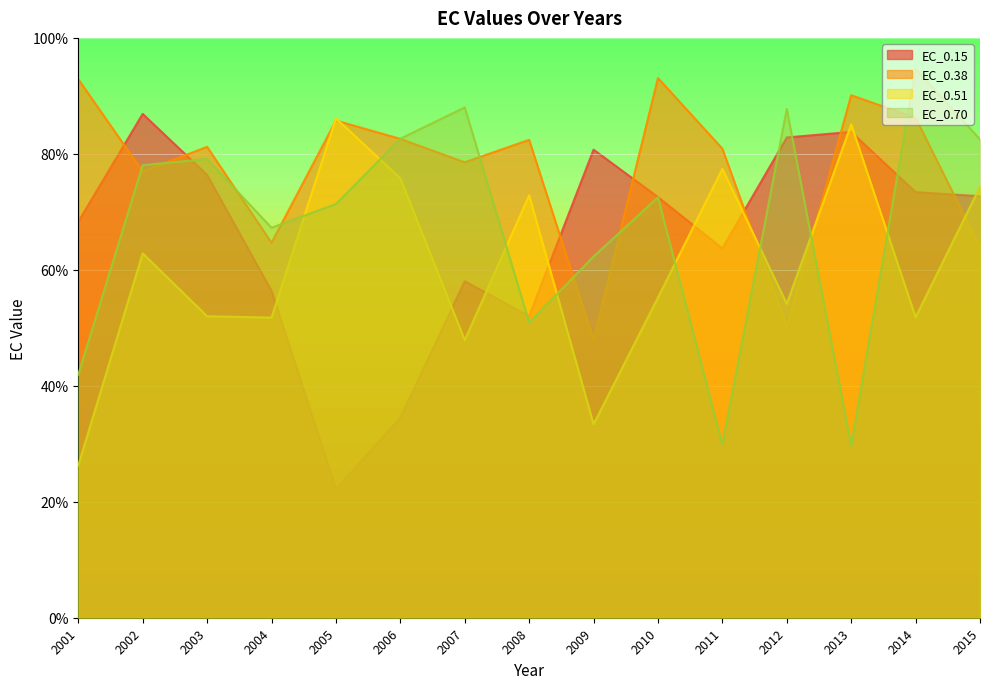

Reading left to right, extract all data points from this chart.

EC_0.15: 2001=68.3	2002=86.9	2003=76.4	2004=56.4	2005=22.2	2006=34.5	2007=58.0	2008=52.0	2009=80.7	2010=72.5	2011=63.7	2012=82.8	2013=83.8	2014=73.4	2015=72.7
EC_0.38: 2001=92.9	2002=77.0	2003=81.2	2004=64.7	2005=85.8	2006=82.6	2007=78.5	2008=82.4	2009=47.9	2010=93.1	2011=80.9	2012=50.2	2013=90.1	2014=86.2	2015=63.9
EC_0.51: 2001=26.3	2002=62.8	2003=52.0	2004=51.8	2005=86.1	2006=75.8	2007=47.9	2008=72.9	2009=33.4	2010=55.2	2011=77.4	2012=54.1	2013=85.1	2014=51.8	2015=74.3
EC_0.70: 2001=41.9	2002=78.1	2003=79.1	2004=67.3	2005=71.3	2006=82.6	2007=88.0	2008=50.9	2009=62.3	2010=72.5	2011=29.8	2012=87.7	2013=29.6	2014=94.7	2015=82.5